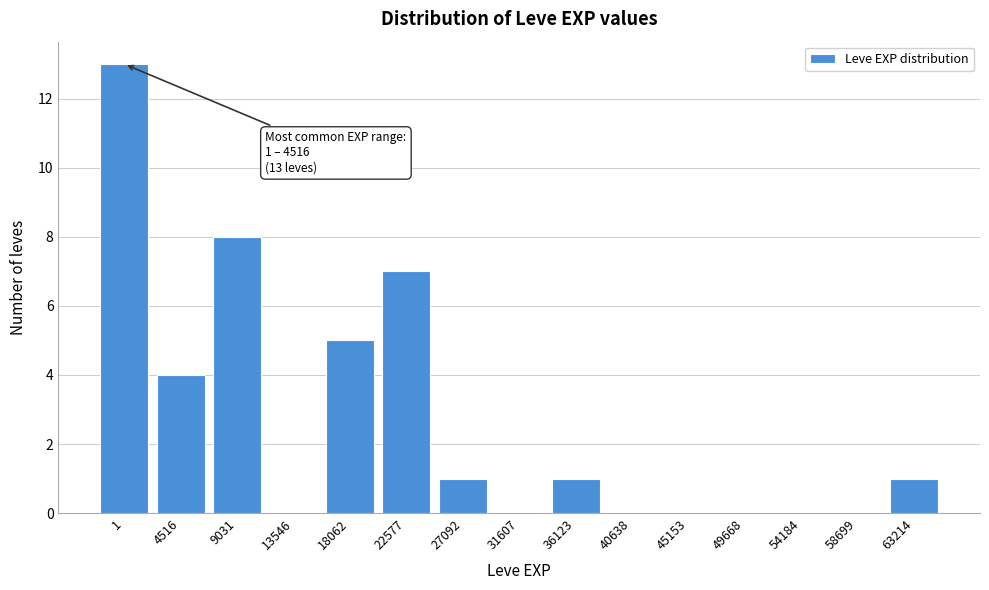

Reading left to right, transcribe all the data shown in this chart.

1=13	4516=4	9031=8	13546=0	18062=5	22577=7	27092=1	31607=0	36123=1	40638=0	45153=0	49668=0	54184=0	58699=0	63214=1